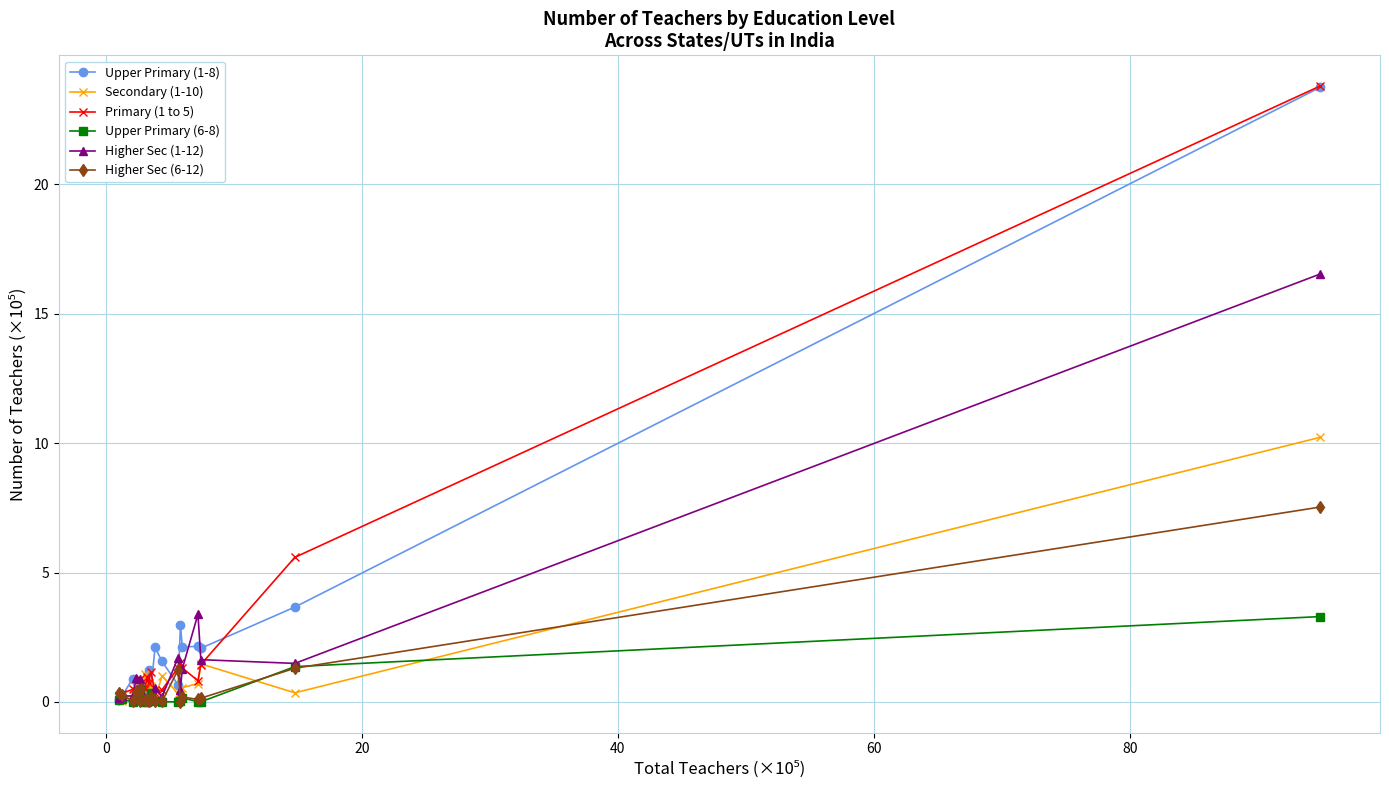

Does the chart display data point markers on the line(s)?

Yes